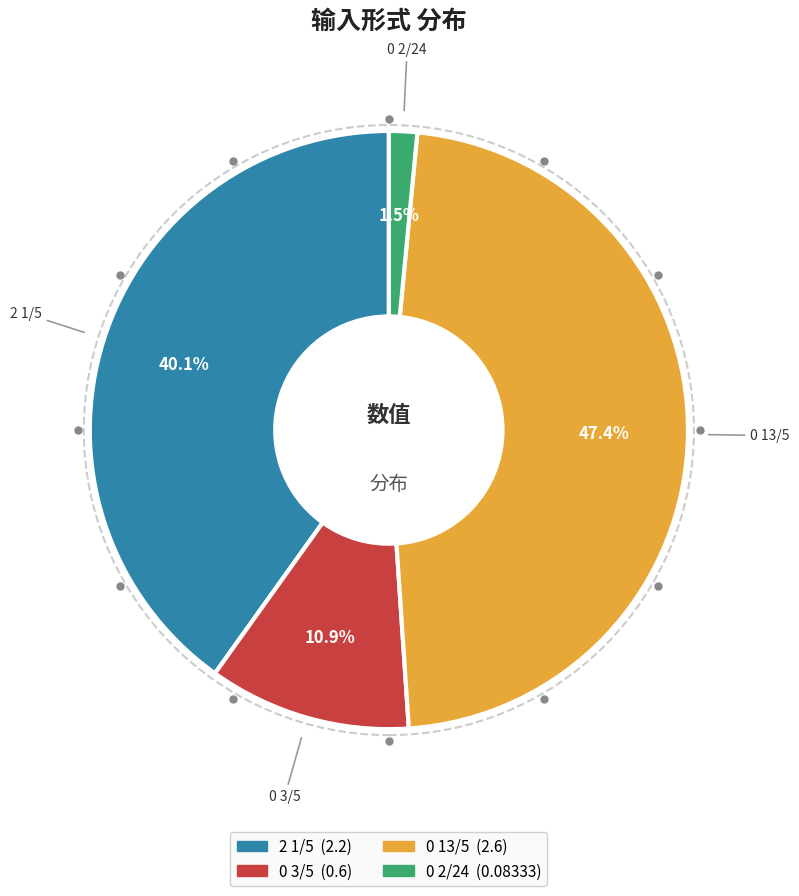

Is there a majority slice in this chart?

No